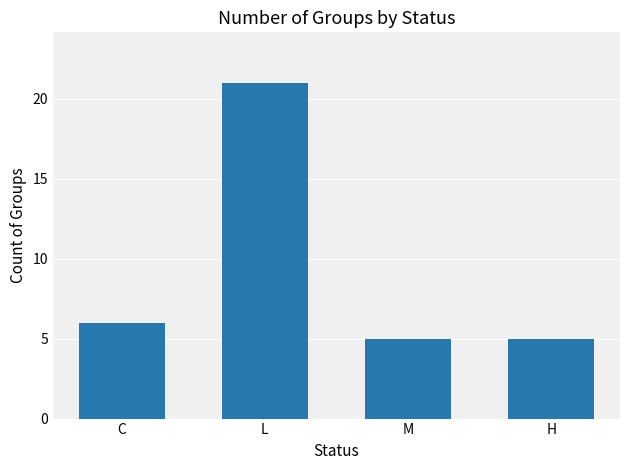

Where is the data nearest to the value 13?

C